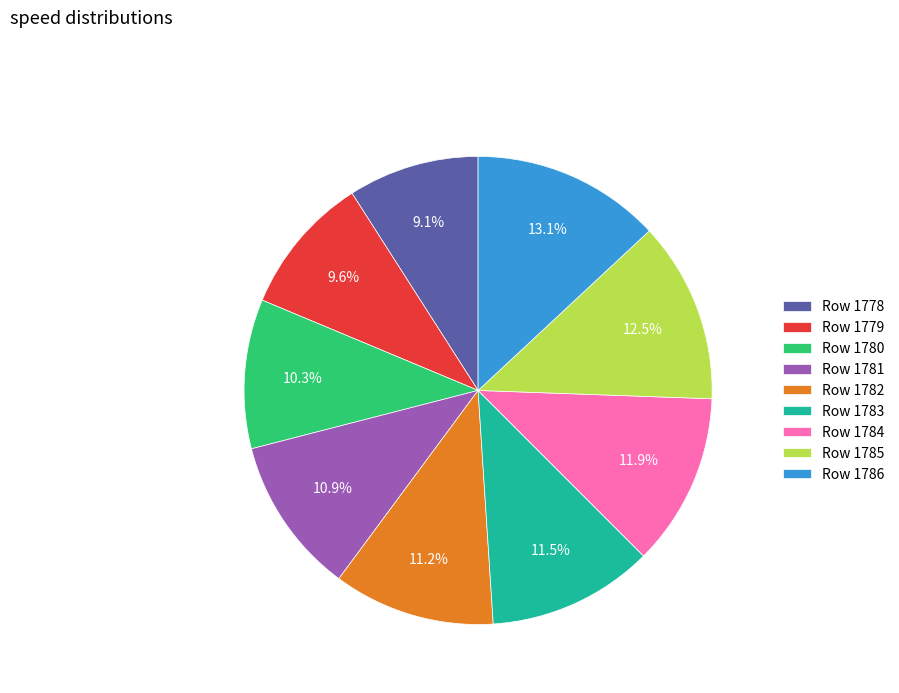

Which slice is the largest?

Row 1786